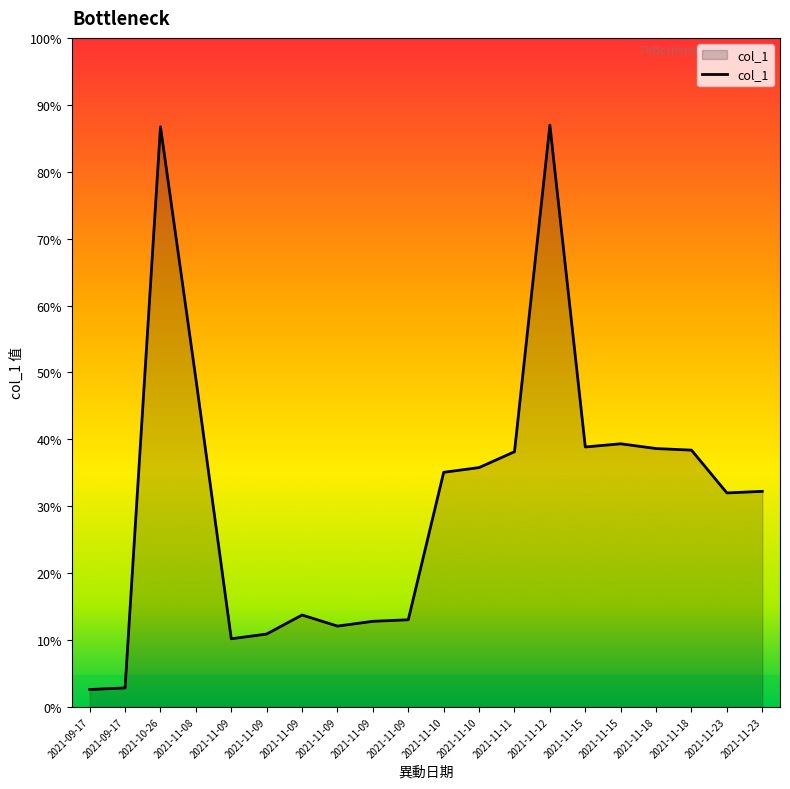

Does the chart display data point markers on the line(s)?

No